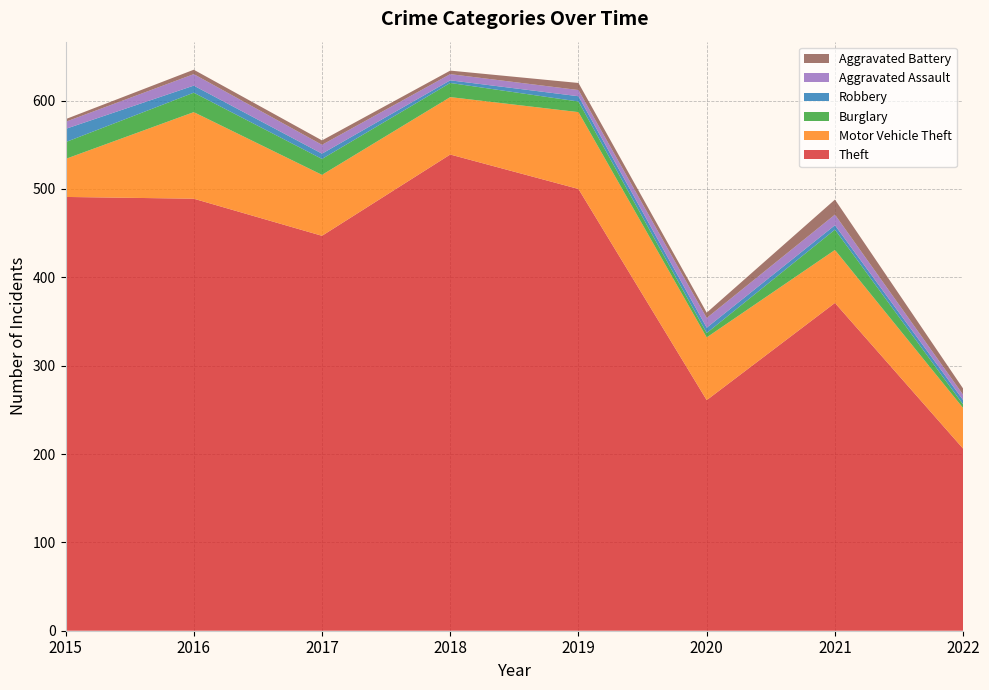

Reading right to left, extract all data points from this chart.

Theft: 2022=206	2021=371	2020=261	2019=500	2018=539	2017=447	2016=489	2015=491
Motor Vehicle Theft: 2022=46	2021=60	2020=71	2019=87	2018=65	2017=69	2016=98	2015=43
Burglary: 2022=4	2021=23	2020=5	2019=12	2018=16	2017=18	2016=22	2015=19
Robbery: 2022=5	2021=5	2020=6	2019=6	2018=3	2017=6	2016=8	2015=15
Aggravated Assault: 2022=6	2021=12	2020=11	2019=7	2018=7	2017=10	2016=13	2015=8
Aggravated Battery: 2022=7	2021=17	2020=6	2019=8	2018=4	2017=5	2016=5	2015=3